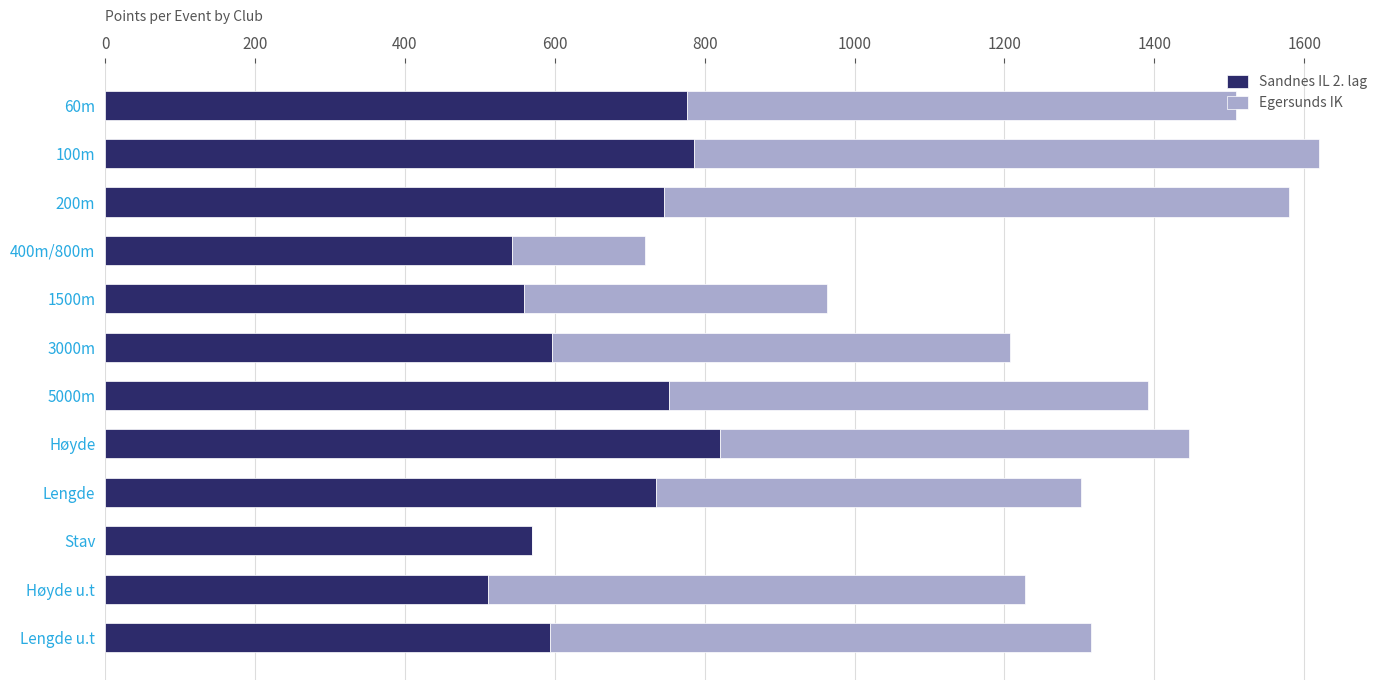

What are all the series names shown in the legend?

Sandnes IL 2. lag, Egersunds IK